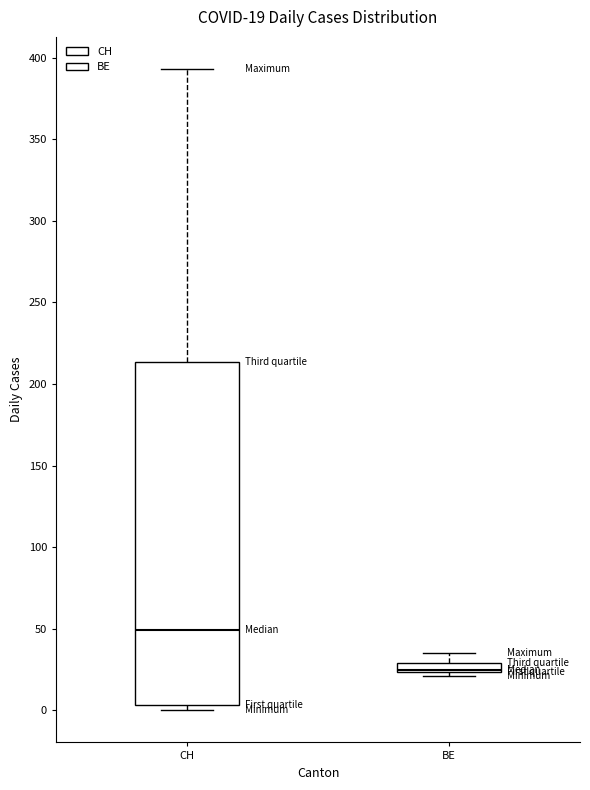

Which box is the tallest, from its lower edge to its upper edge?

CH